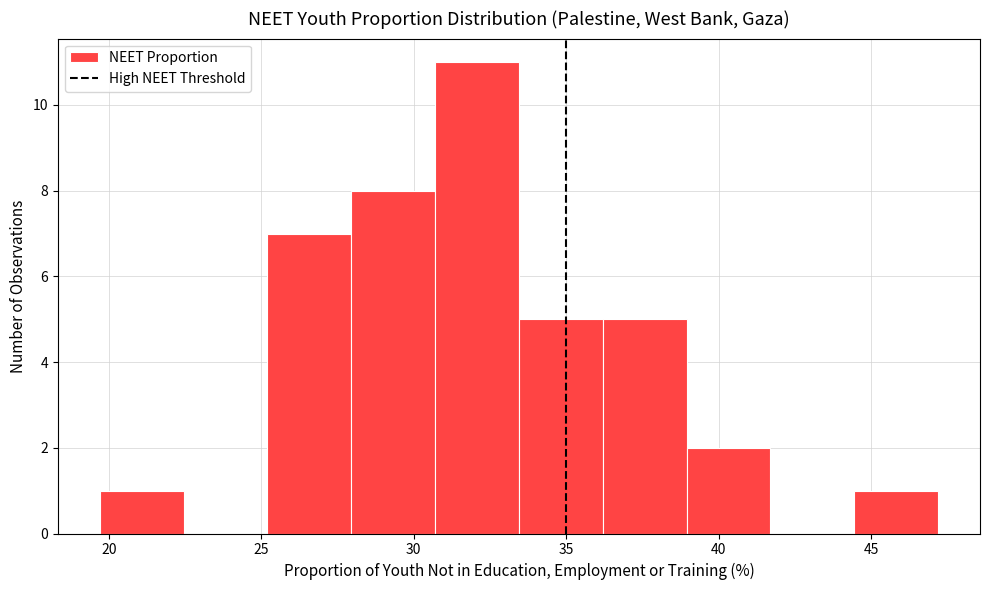

Reading left to right, transcribe this chart: for each bar, give the range it covers on the x-axis and its height. Neither the bar edges nor the heights are printed on the chart, so give them approximately, as read against the axes.

19.70 to 22.45: 1
22.45 to 25.20: 0
25.20 to 27.95: 7
27.95 to 30.70: 8
30.70 to 33.45: 11
33.45 to 36.20: 5
36.20 to 38.95: 5
38.95 to 41.70: 2
41.70 to 44.45: 0
44.45 to 47.20: 1